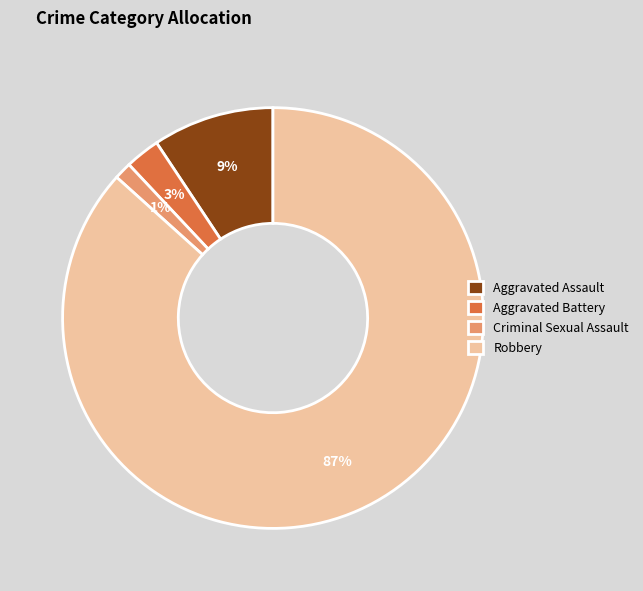

Is the sum of Criminal Sexual Assault and Aggravated Assault greater than half?

No